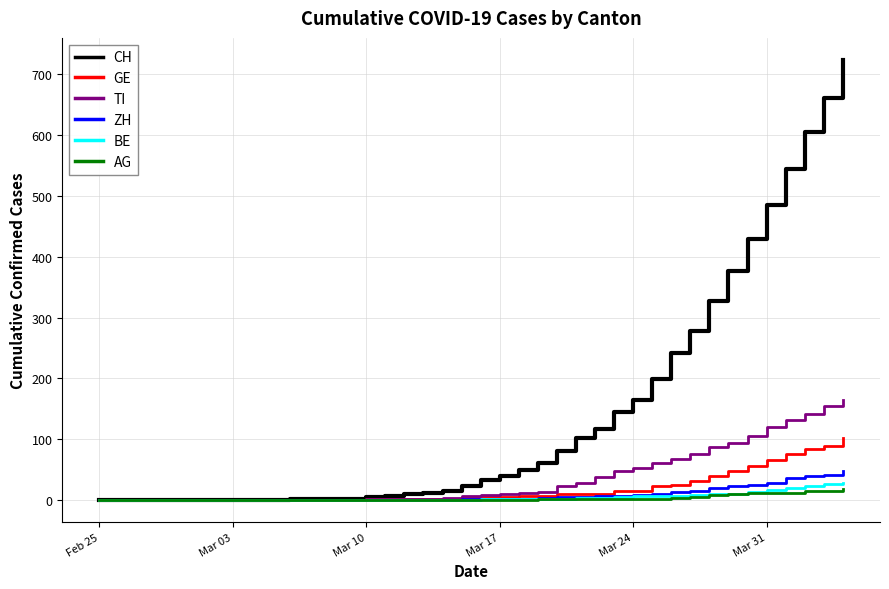

What is the highest value of the GE series?

102